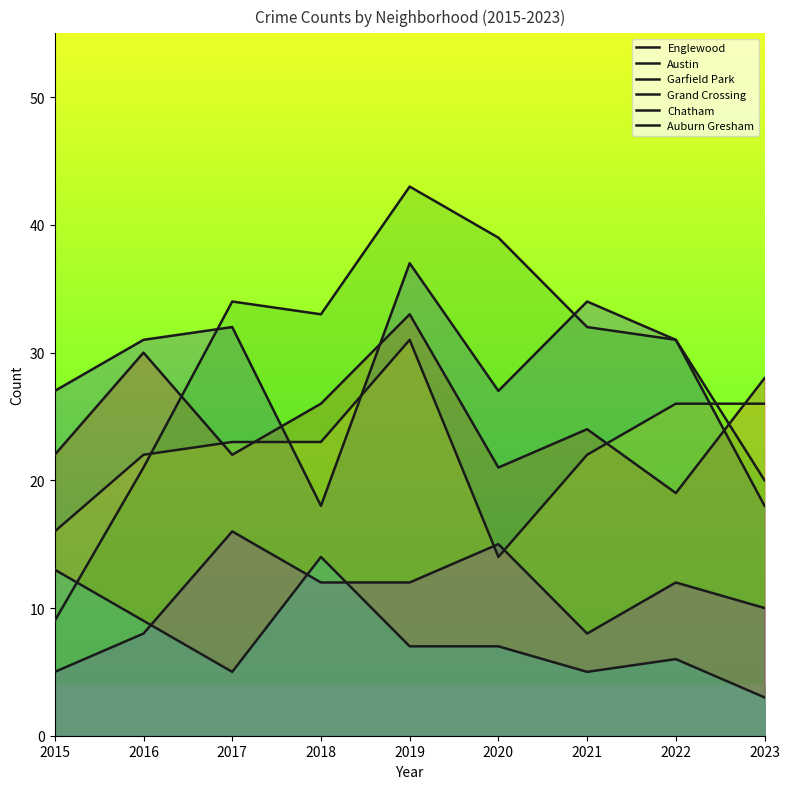

How many lines are shown in the chart?

6